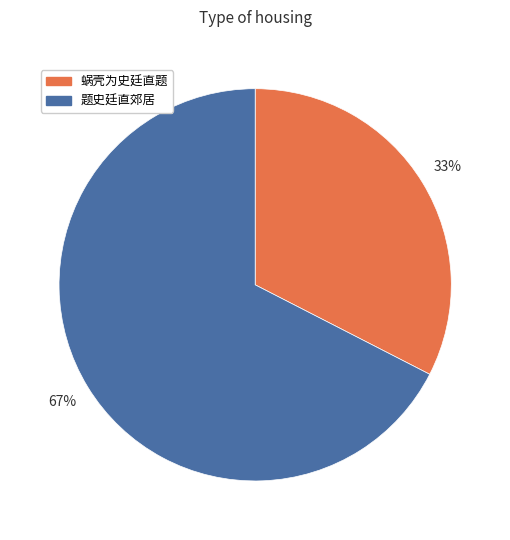

Count the number of slices in the pie.

2